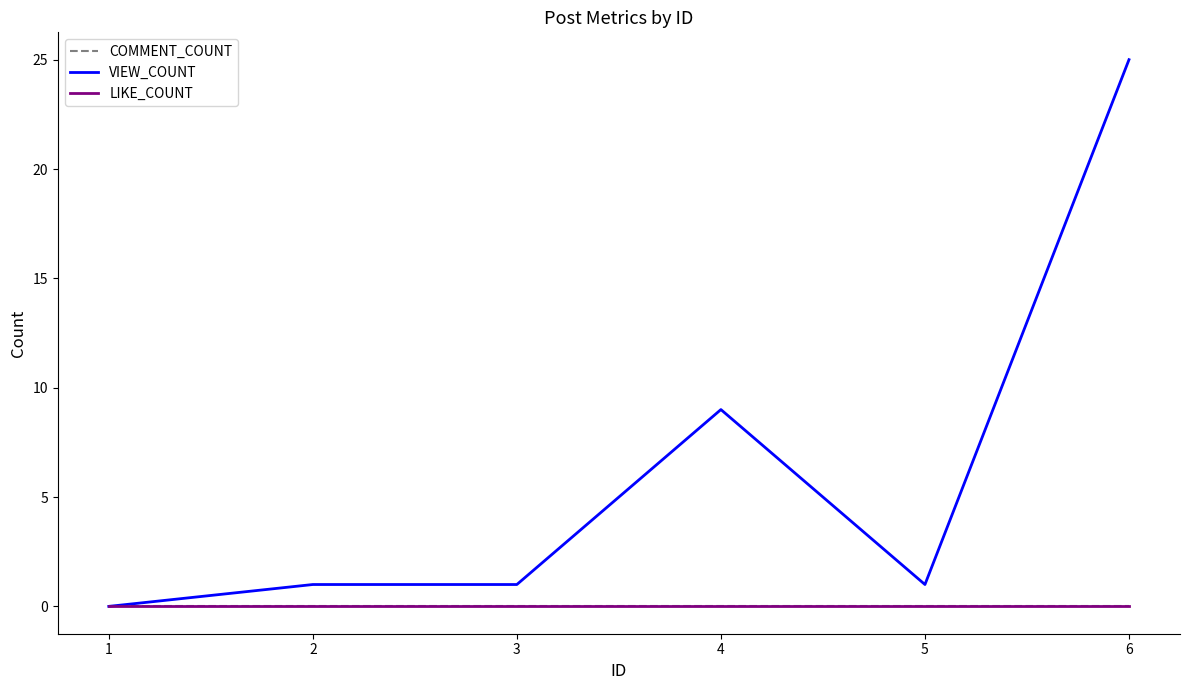

What is the value of the VIEW_COUNT point at the 6th from the left?

25